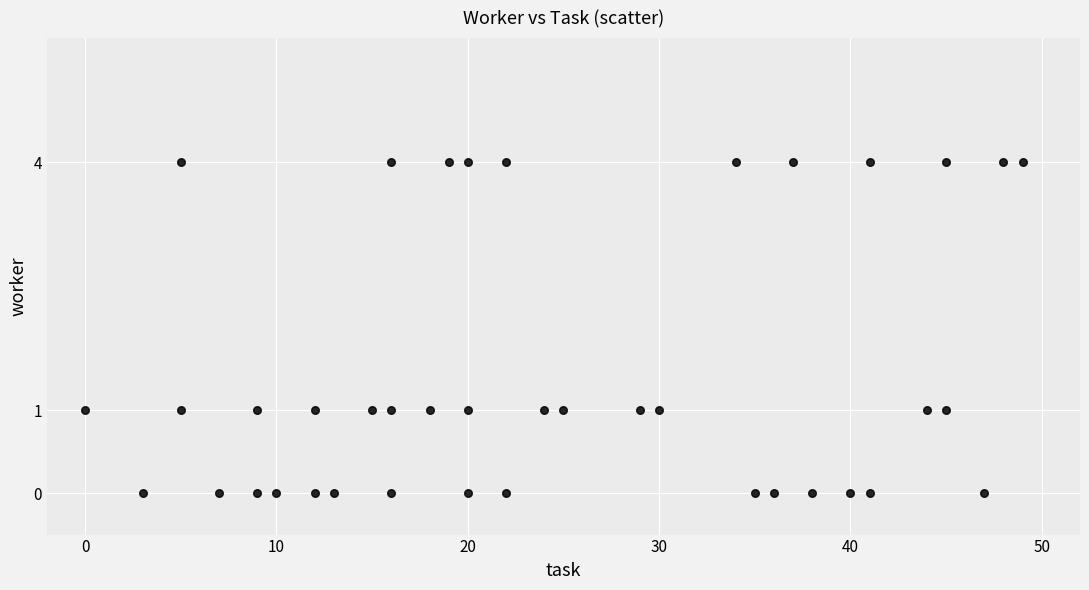

What is the range of Y values (max minus min)?

4